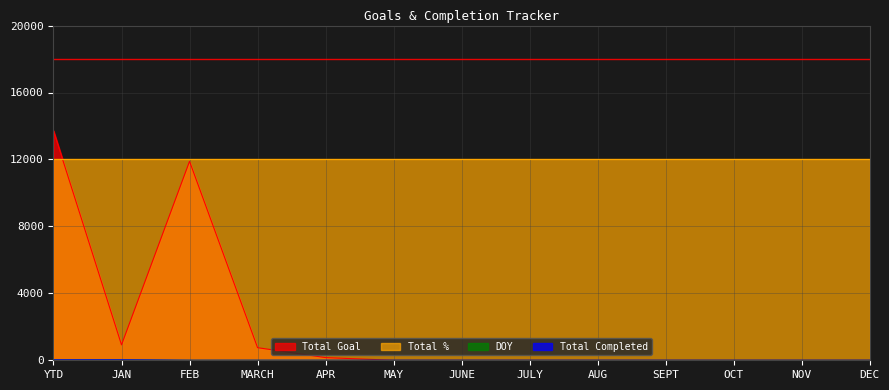

What is the label of the 12th point from the right?

JAN